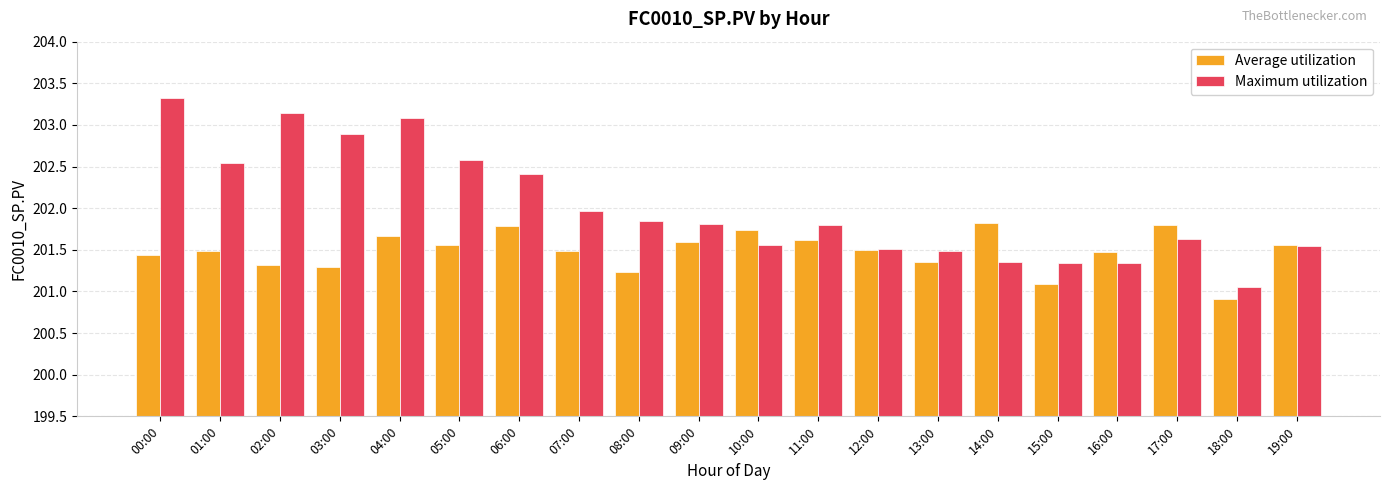

Is it true that Average utilization equals 201.6 at 09:00?

True